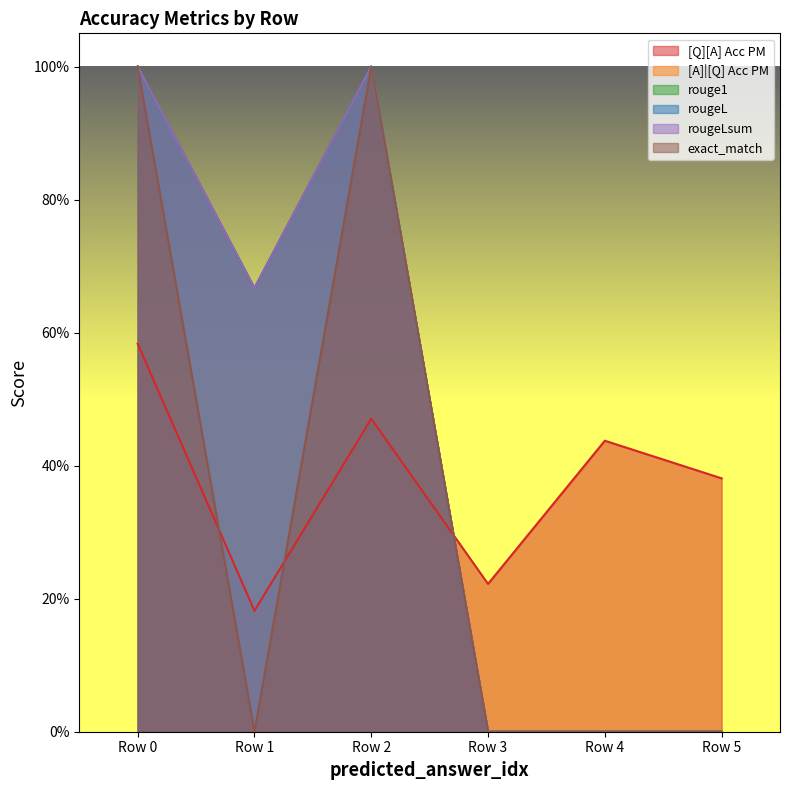

Is it true that rougeLsum equals 0.4 at Row 4?

False